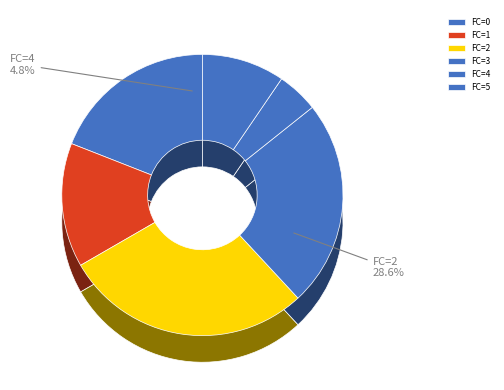

To the nearest percent, what percentage of the pie is 1?

14%